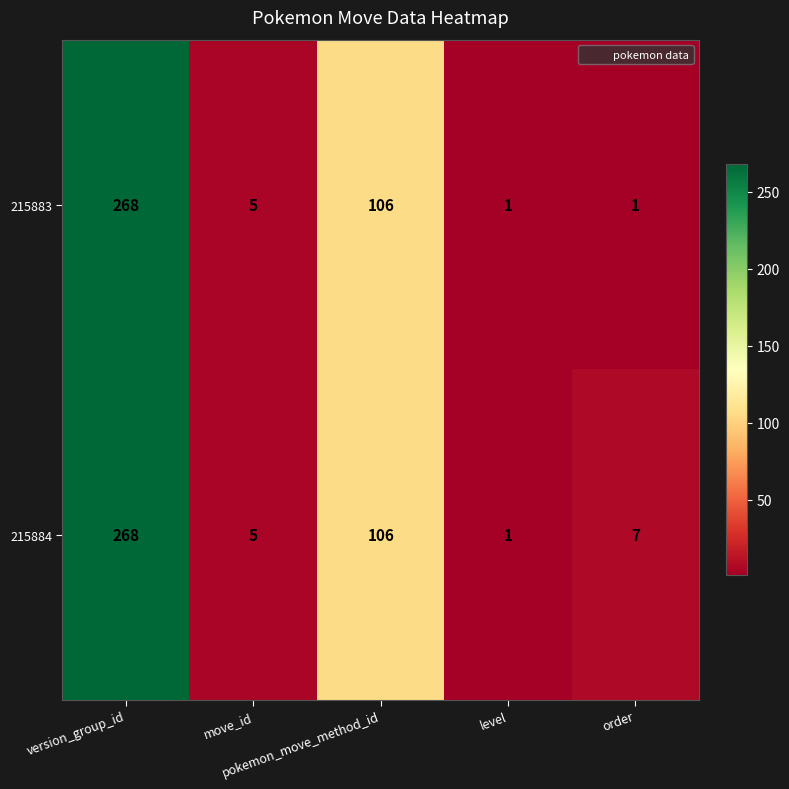

Rank the series by their average value, from lowest to highest.

215883, 215884